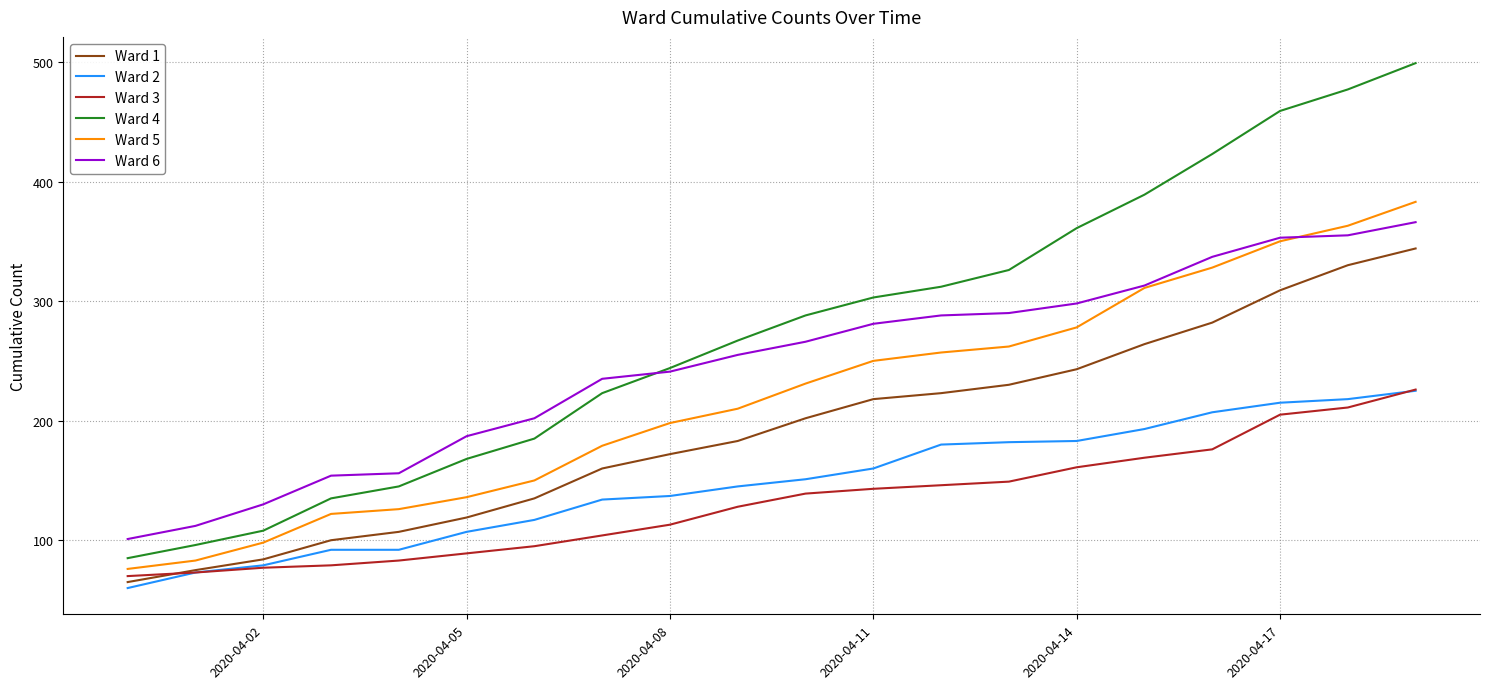

What is the minimum value for Ward 3?

70